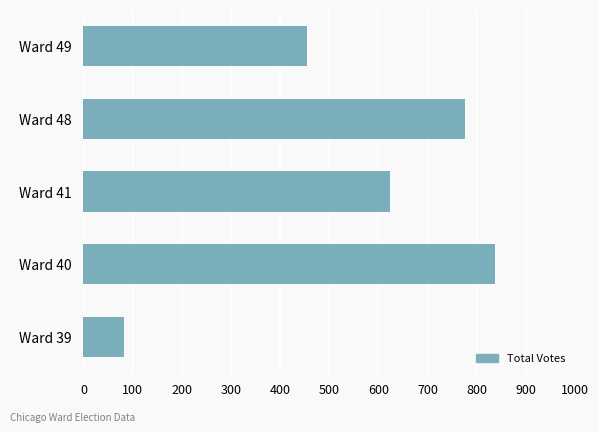

Is it true that the value at Ward 49 is 454?

True